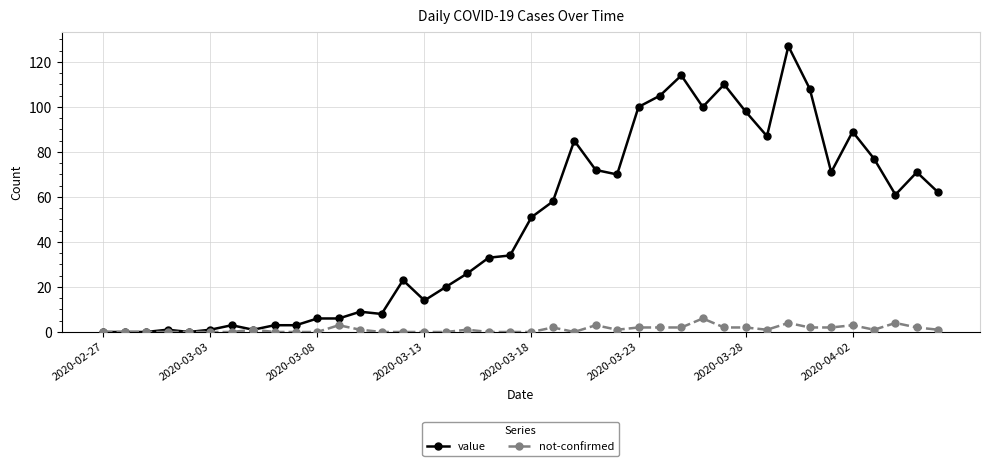

Which series has the largest range (max minus min)?

value